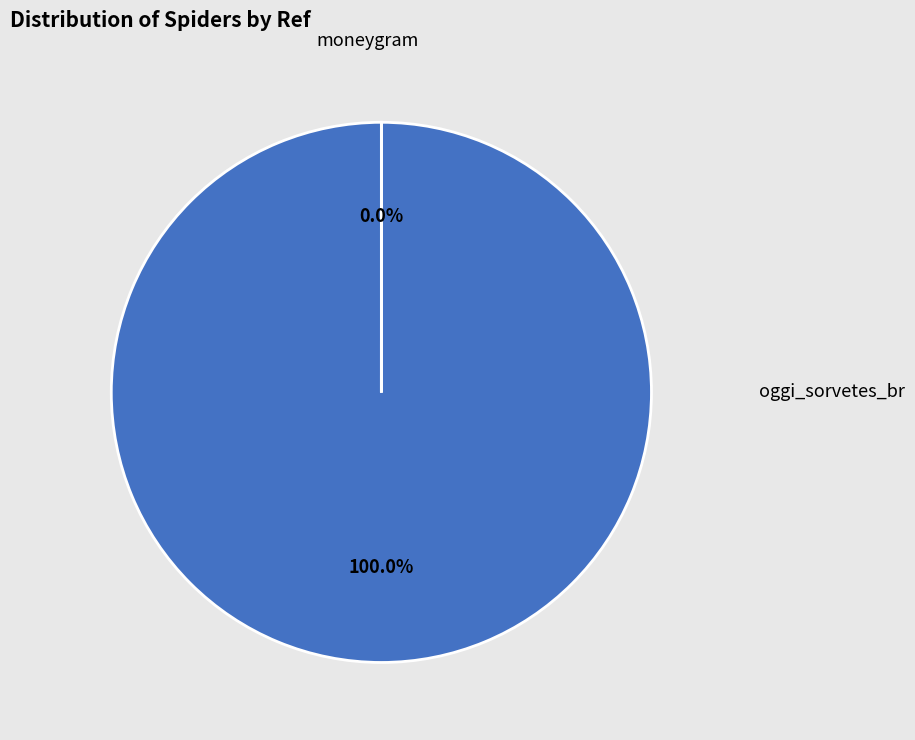

Count the number of slices in the pie.

2